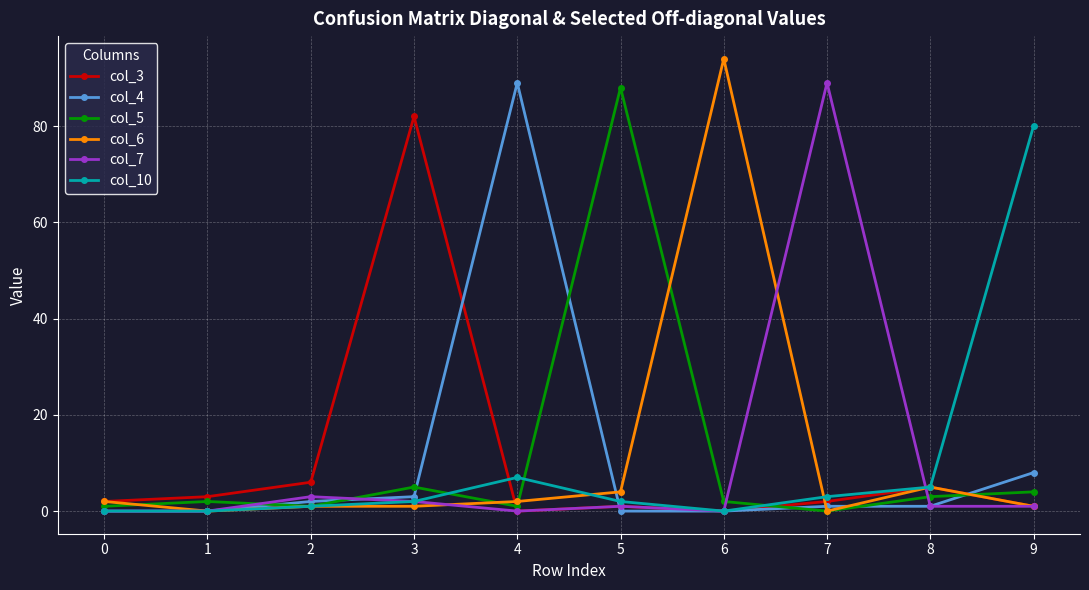

True or false: col_5 has more than 2 interior local peaks.

True